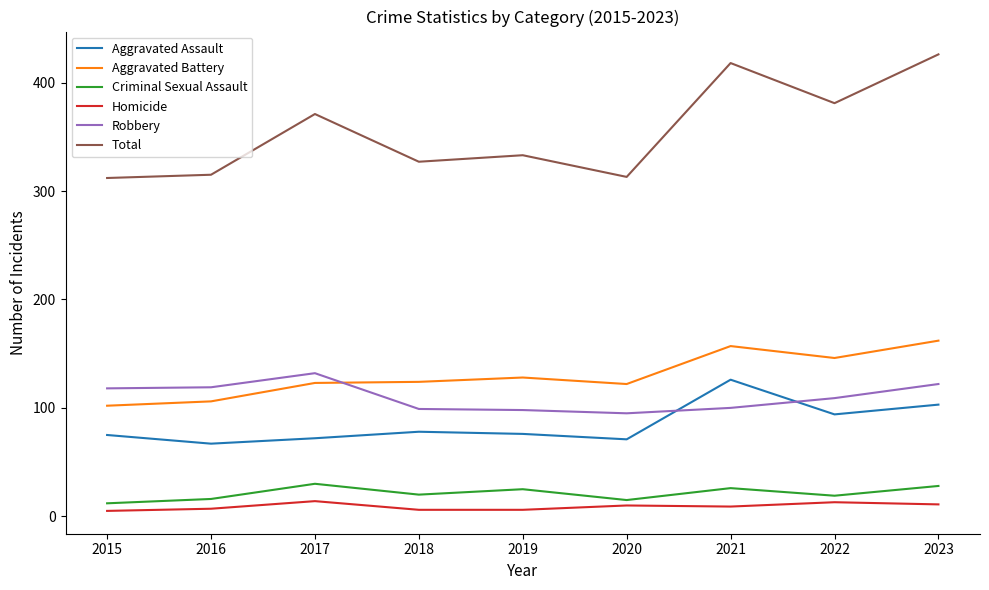

Which series has the largest range (max minus min)?

Total